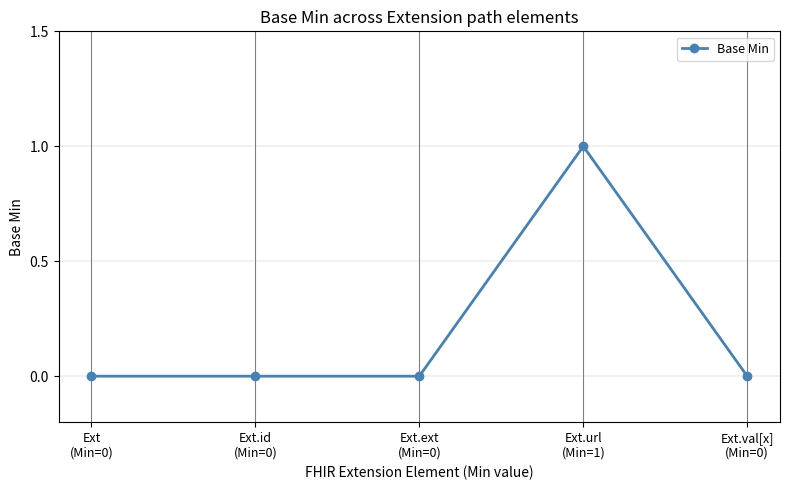

How many values are between 0 and 1?

5